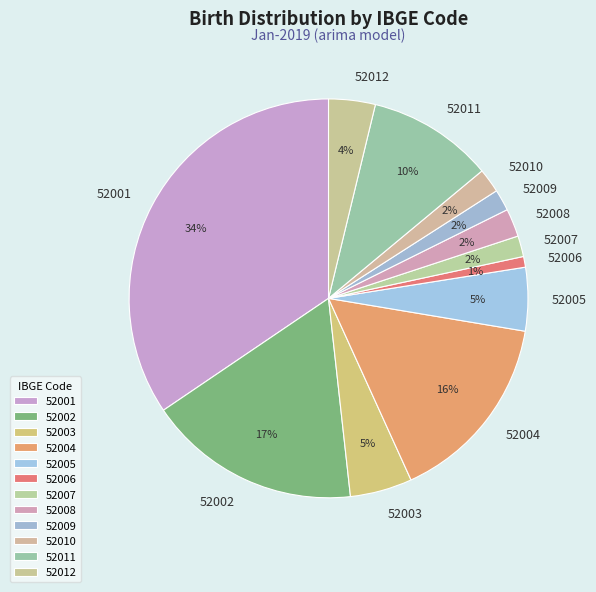

To the nearest percent, what is the average slice percentage?

8%